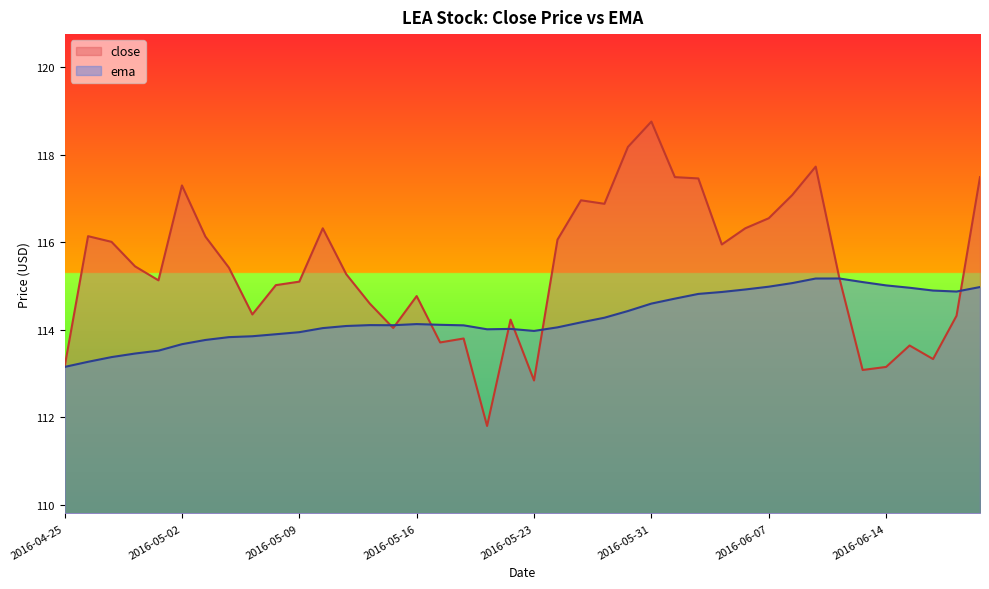

Where is ema nearest to the value 114?

2016-05-19